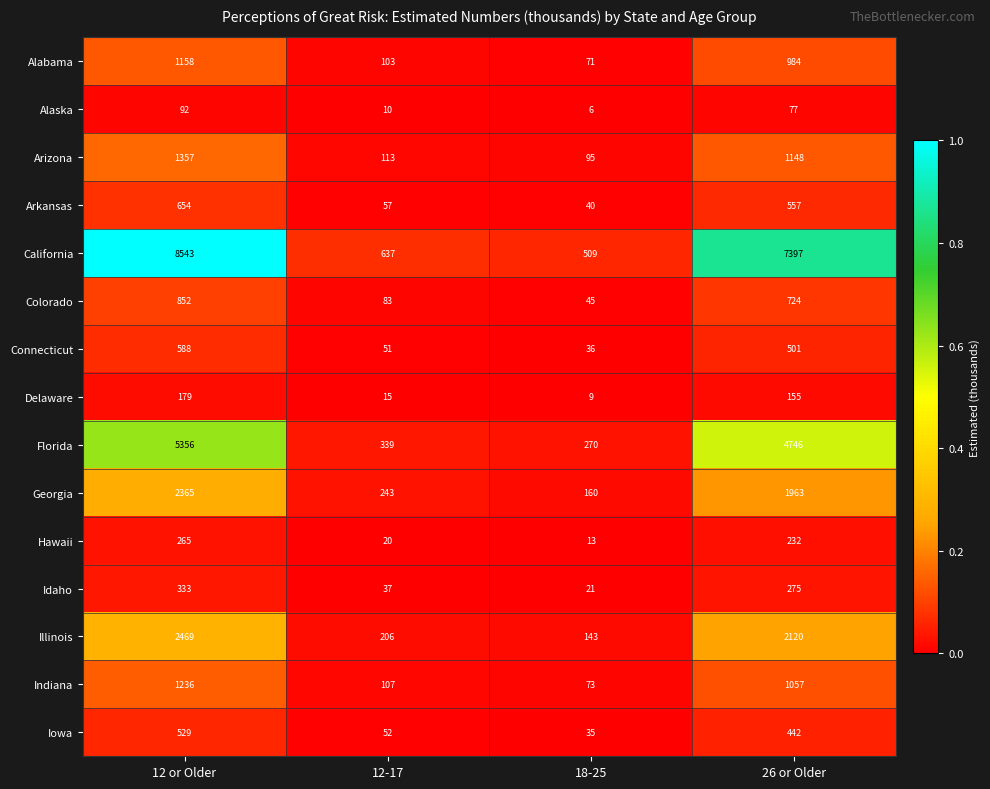

Which series has the largest total across all categories?

California